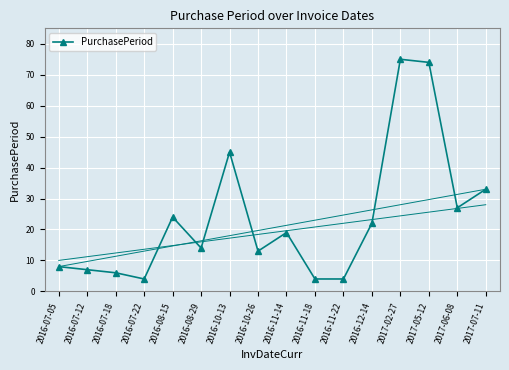

Is this an area chart (filled region under the line)?

No